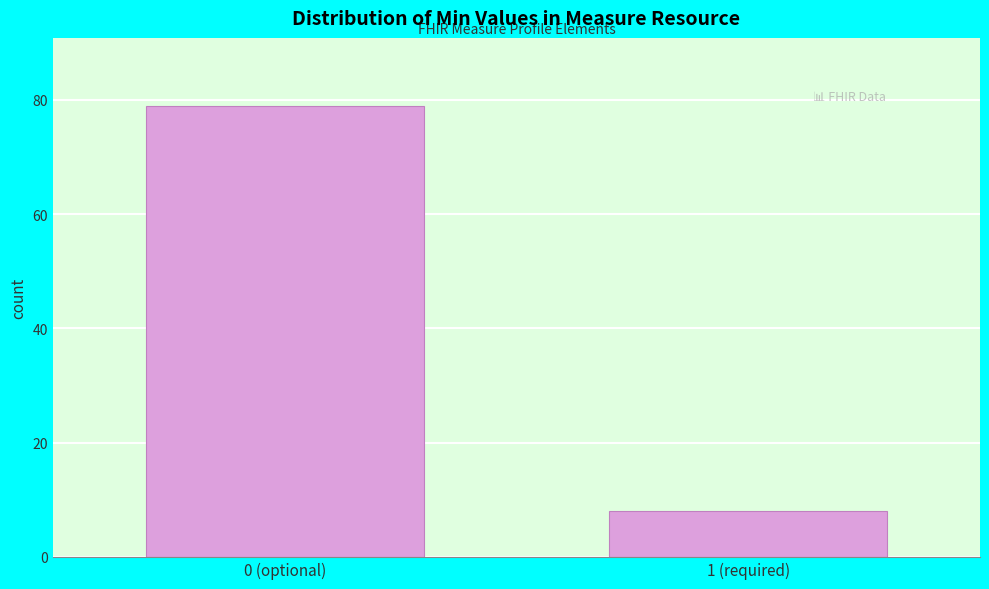

Reading right to left, list all the values displayed in this chart.

1 (required)=8	0 (optional)=79